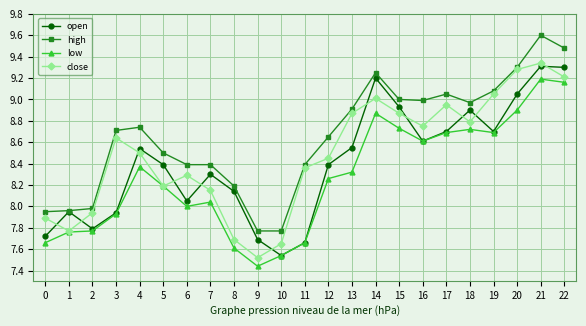

How many lines are shown in the chart?

4